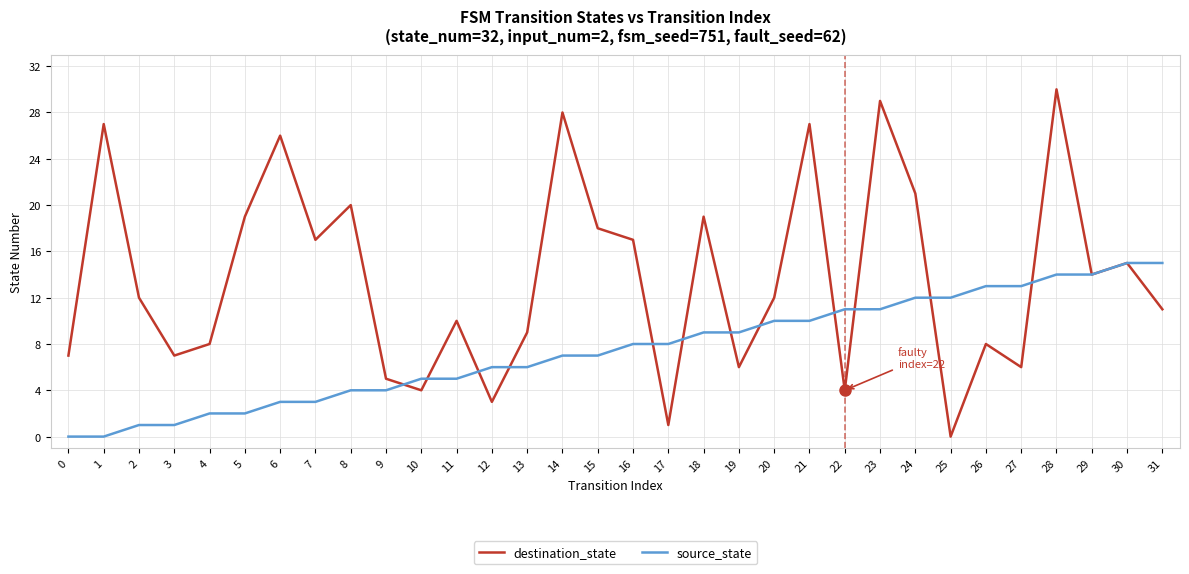

True or false: destination_state has a value of 8 at 2.

False